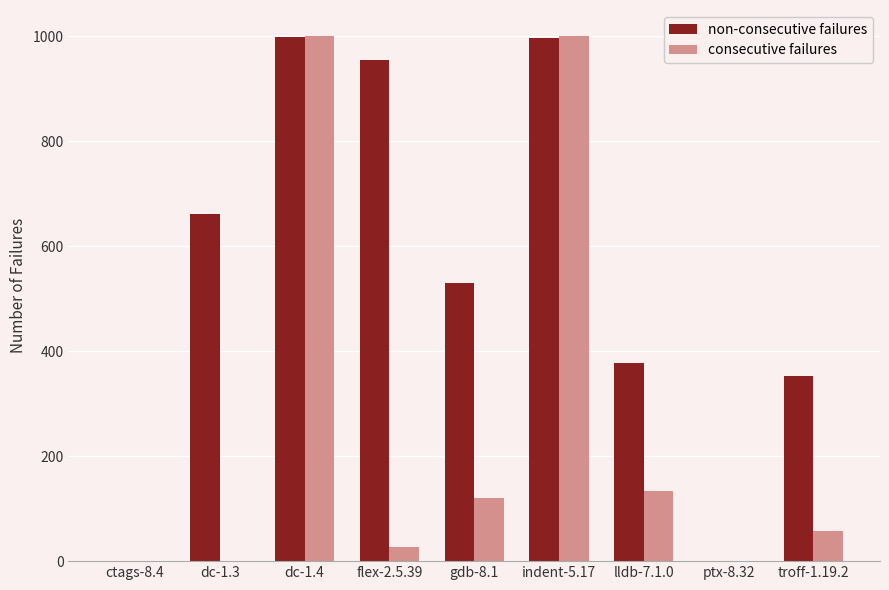

True or false: consecutive failures has a value of 26 at flex-2.5.39.

True